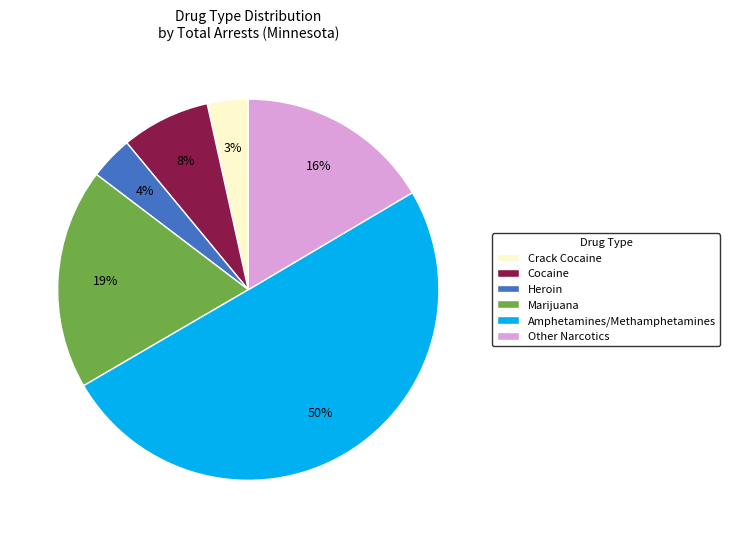

Does Cocaine account for over 50% of the chart?

No